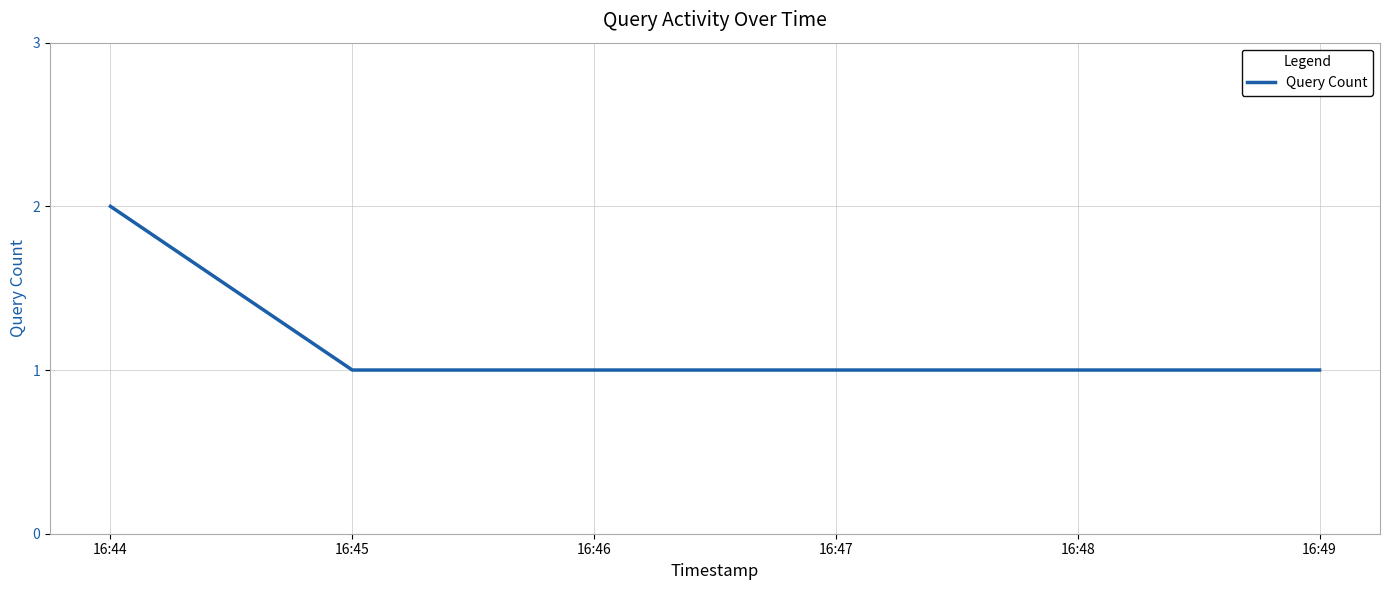

How many values are between 1 and 2?

5